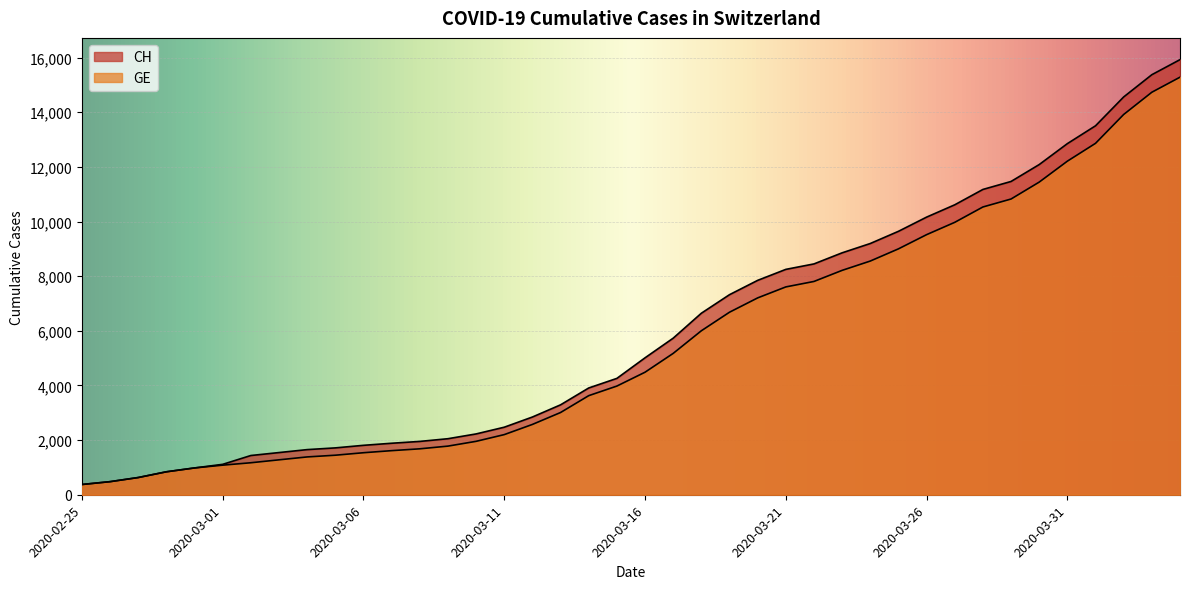

Is the value of GE at 2020-02-28 greater than the value of CH at 2020-02-29?

No